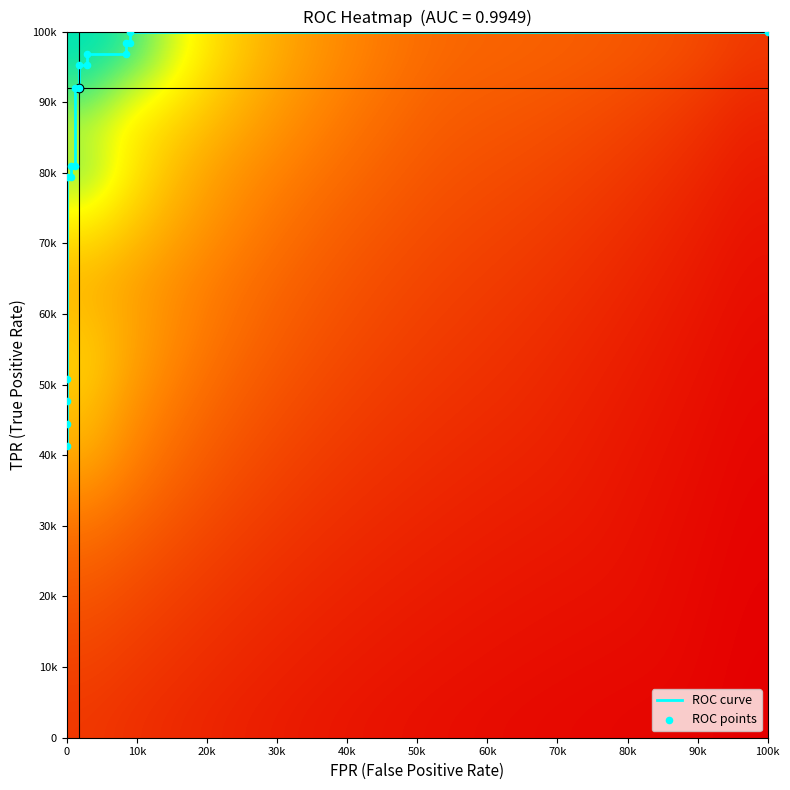

At how many categories does at least one series exceed 0?

18